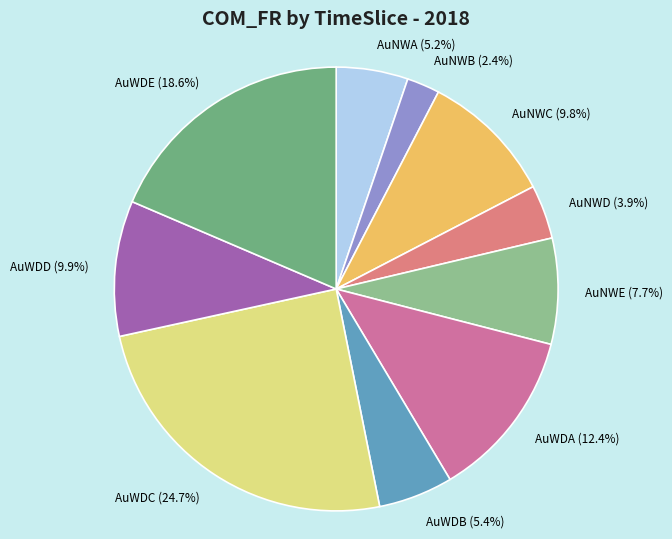

Which slice is the smallest?

AuNWB